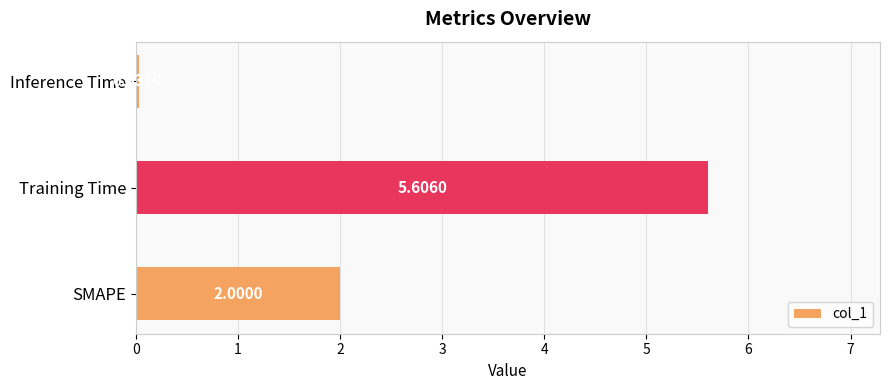

What is the difference between the maximum and minimum values?

5.6